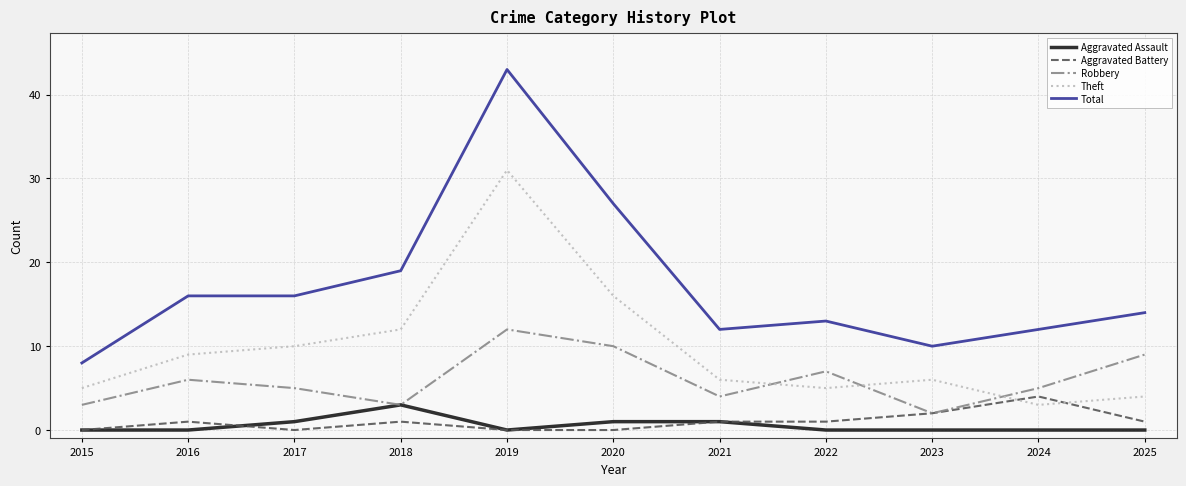

Reading left to right, list all the values displayed in this chart.

Aggravated Assault: 2015=0	2016=0	2017=1	2018=3	2019=0	2020=1	2021=1	2022=0	2023=0	2024=0	2025=0
Aggravated Battery: 2015=0	2016=1	2017=0	2018=1	2019=0	2020=0	2021=1	2022=1	2023=2	2024=4	2025=1
Robbery: 2015=3	2016=6	2017=5	2018=3	2019=12	2020=10	2021=4	2022=7	2023=2	2024=5	2025=9
Theft: 2015=5	2016=9	2017=10	2018=12	2019=31	2020=16	2021=6	2022=5	2023=6	2024=3	2025=4
Total: 2015=8	2016=16	2017=16	2018=19	2019=43	2020=27	2021=12	2022=13	2023=10	2024=12	2025=14